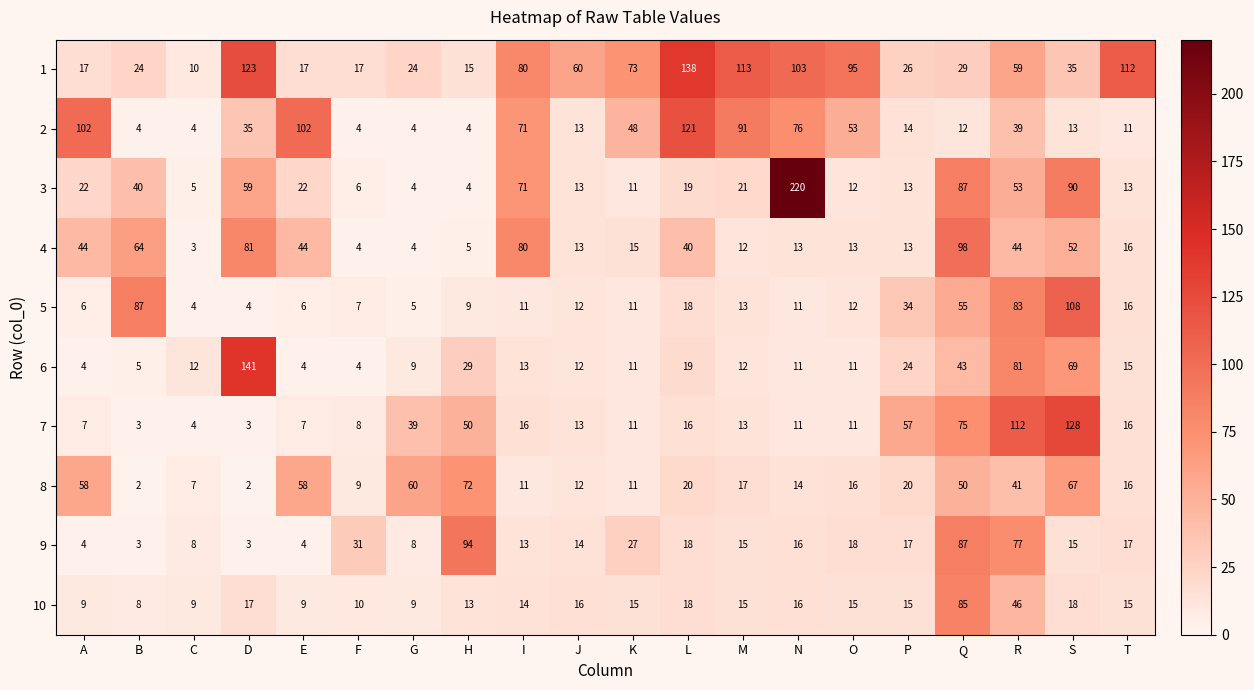

List the series in order of their peak value, highest first.

3, 6, 1, 7, 2, 5, 4, 9, 10, 8